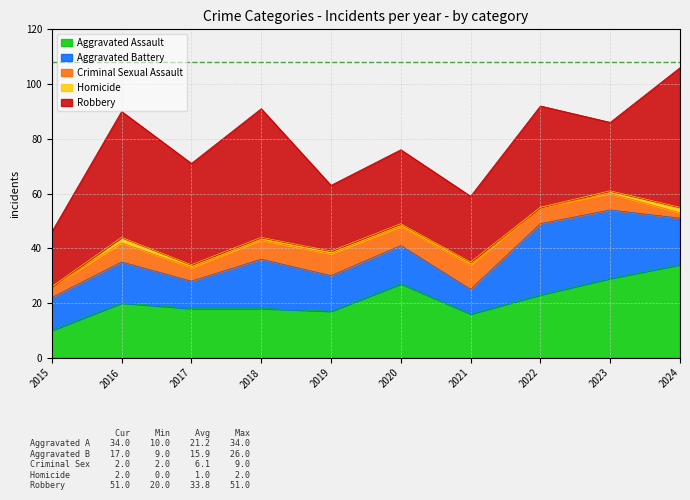

What is the approximate value of Criminal Sexual Assault at 2018?

7